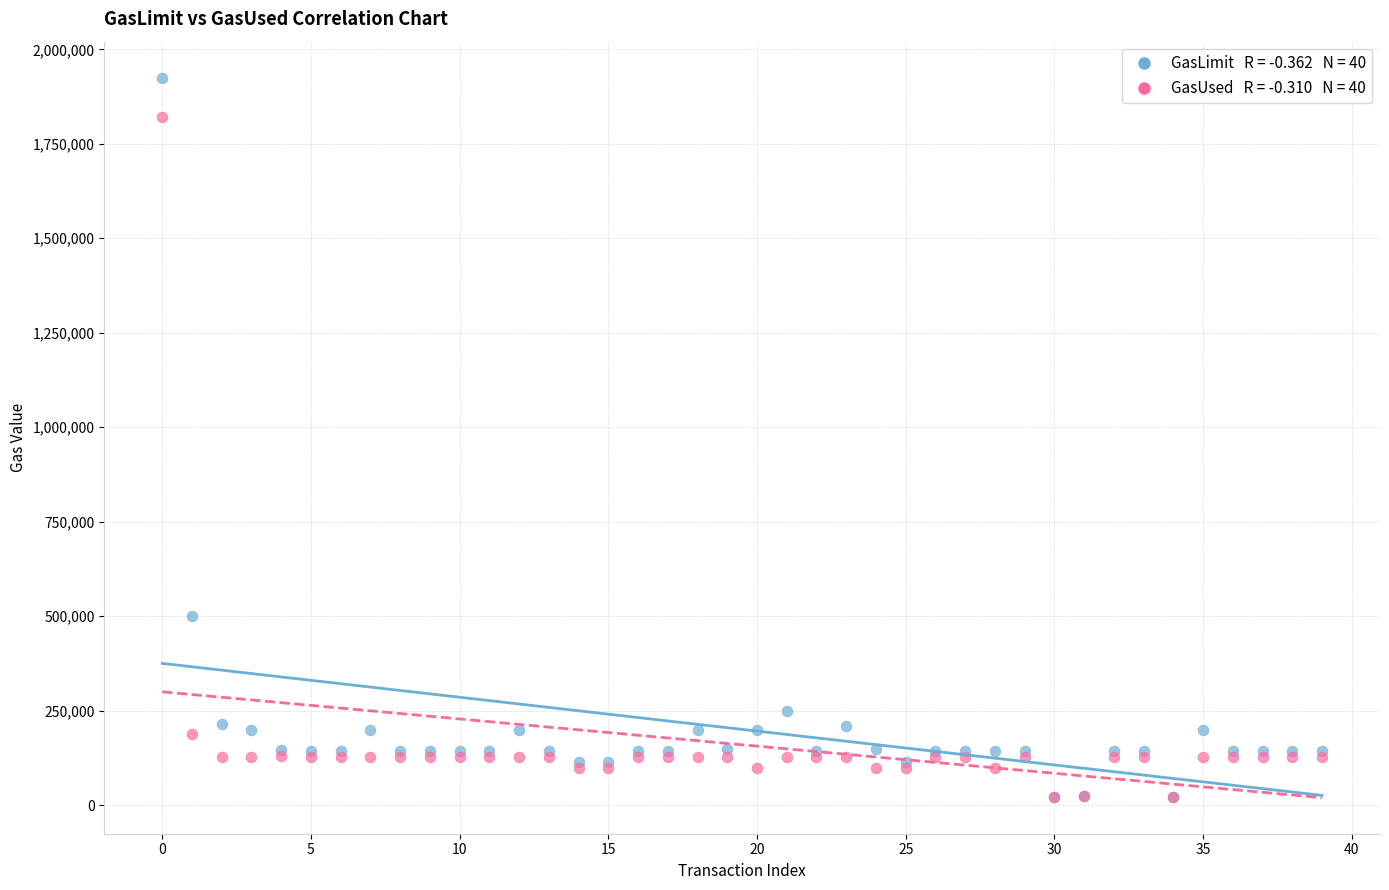

Across all series, what Y value is closest to 972975?

500000